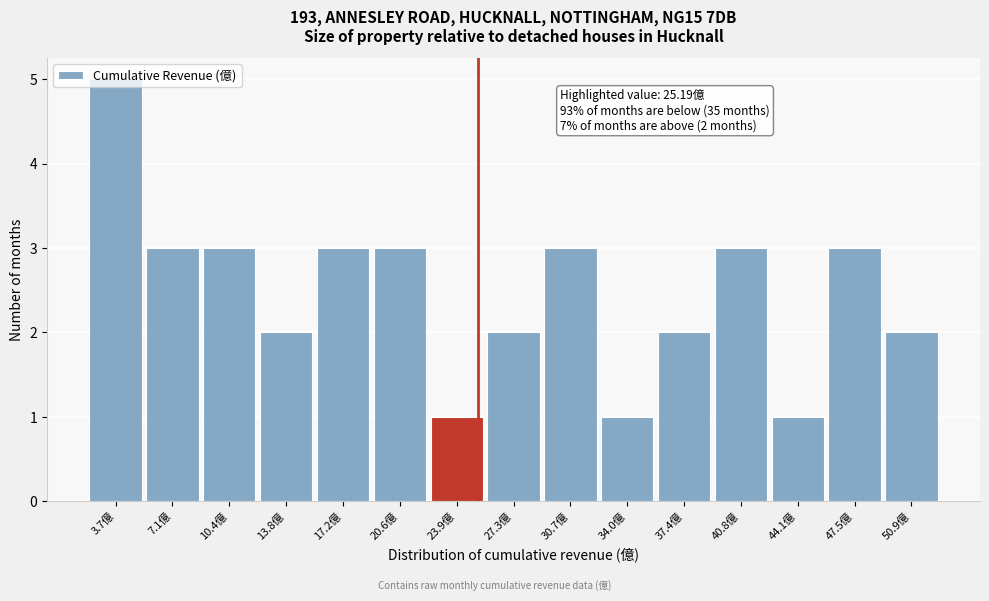

Which range on the x-axis has the tallest bar?

2.0 to 5.5